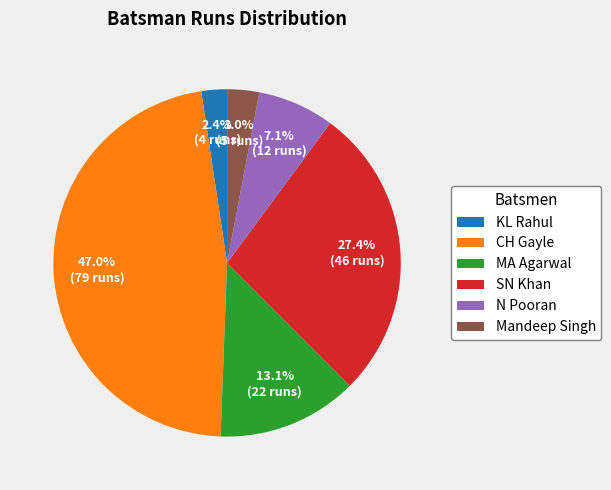

The SN Khan slice represents 27% of the pie. True or false?

True